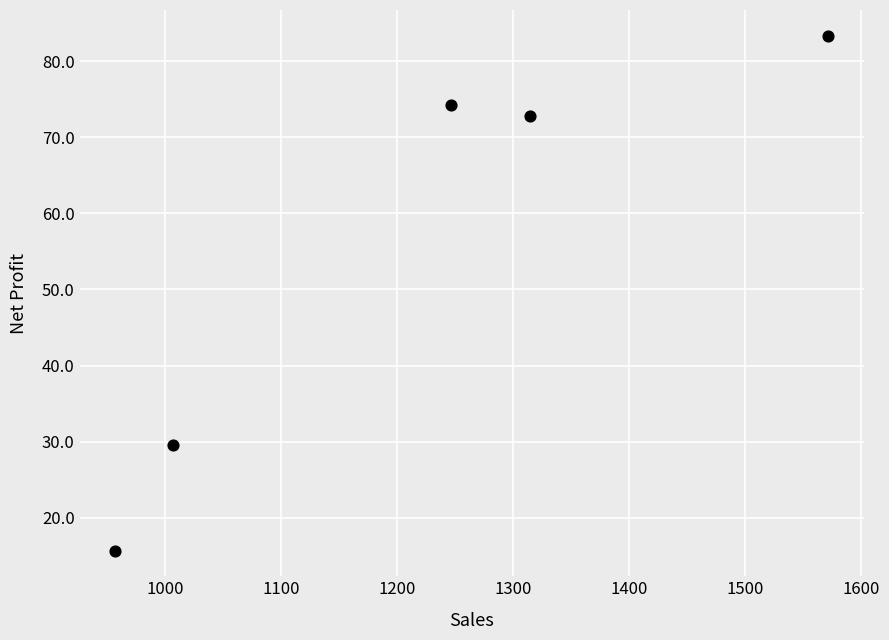

What Y value in the scatter plot is closest to 49?

29.5